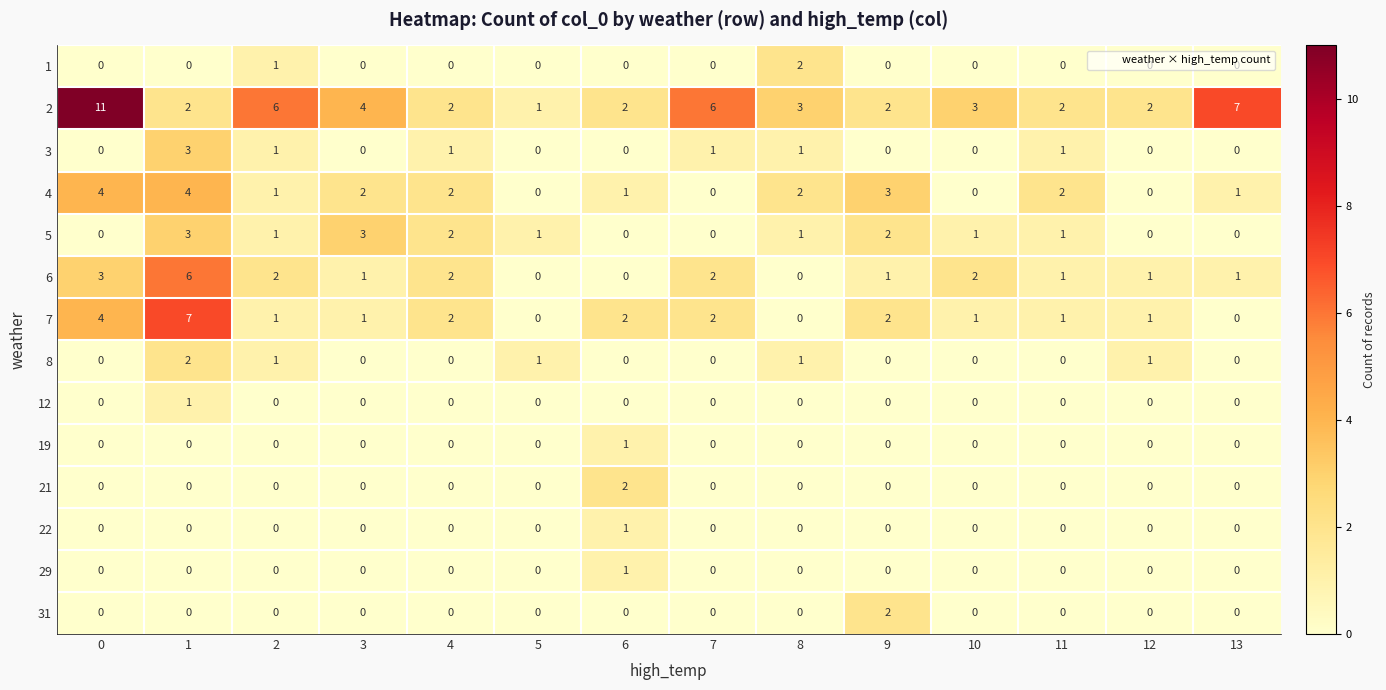

Is the value of 1 at 12 greater than the value of 4 at 3?

No